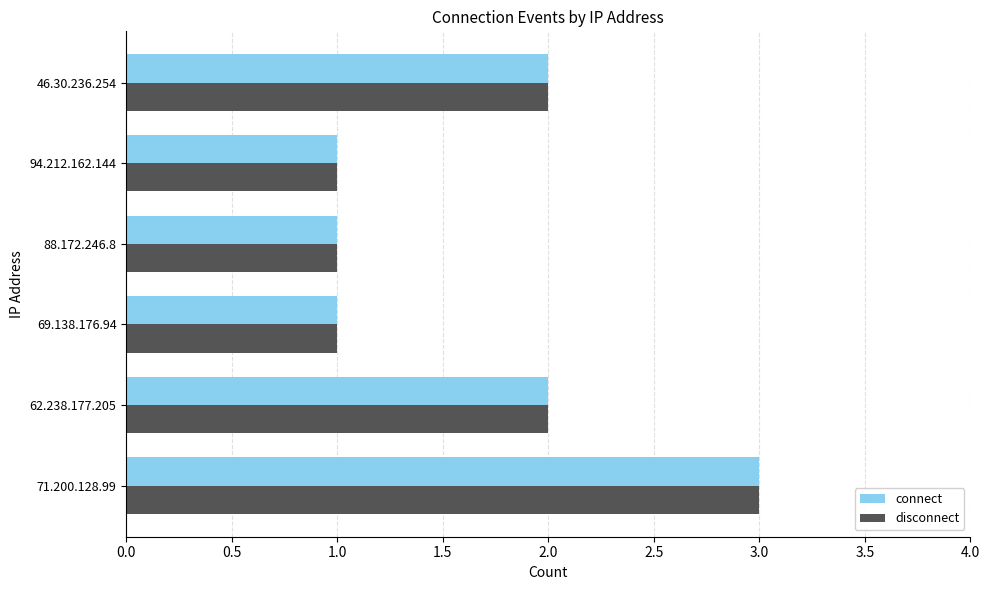

The value of disconnect at 94.212.162.144 is 1. True or false?

True